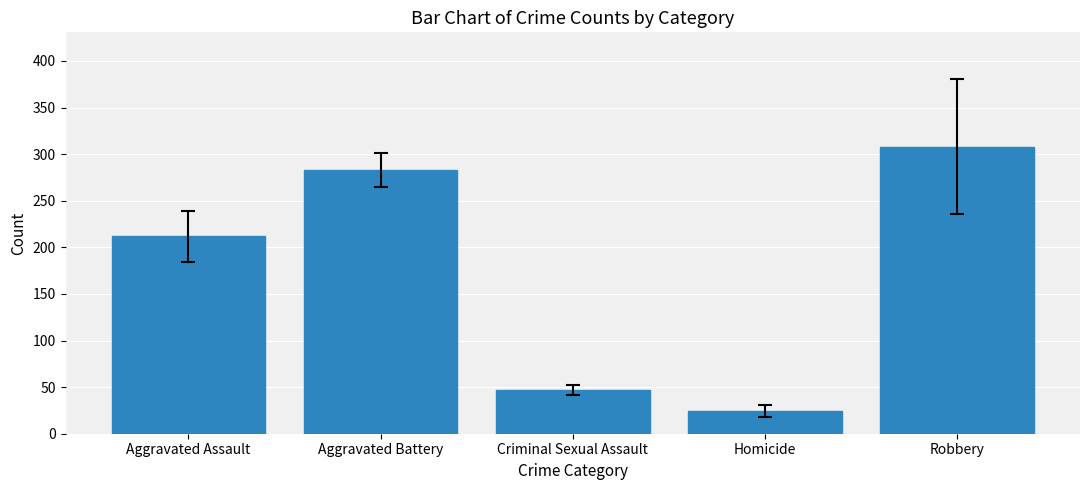

Rank the categories by value from highest to lowest.

Robbery, Aggravated Battery, Aggravated Assault, Criminal Sexual Assault, Homicide